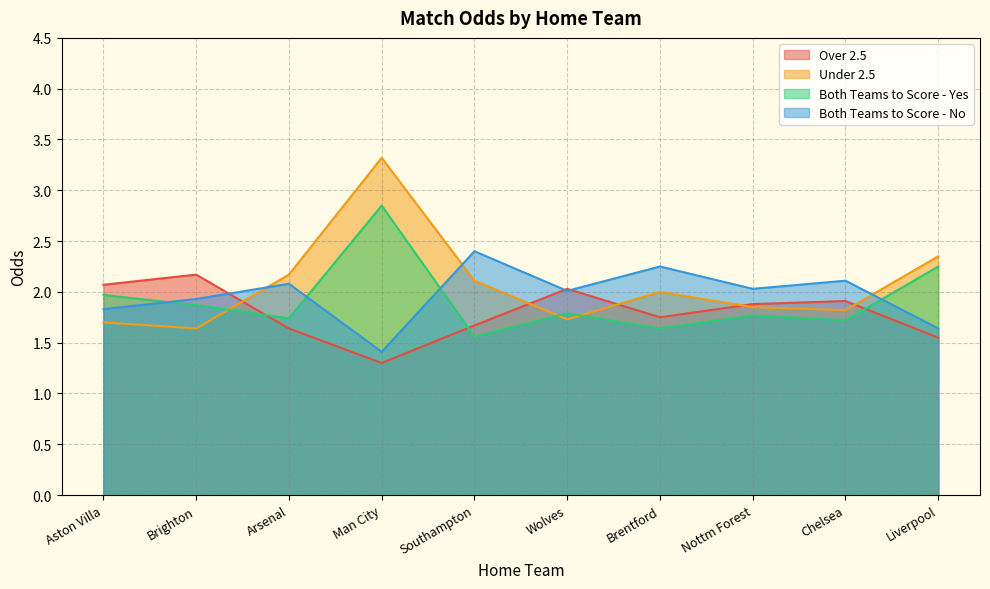

The value of Under 2.5 at Aston Villa is 2.8. True or false?

False